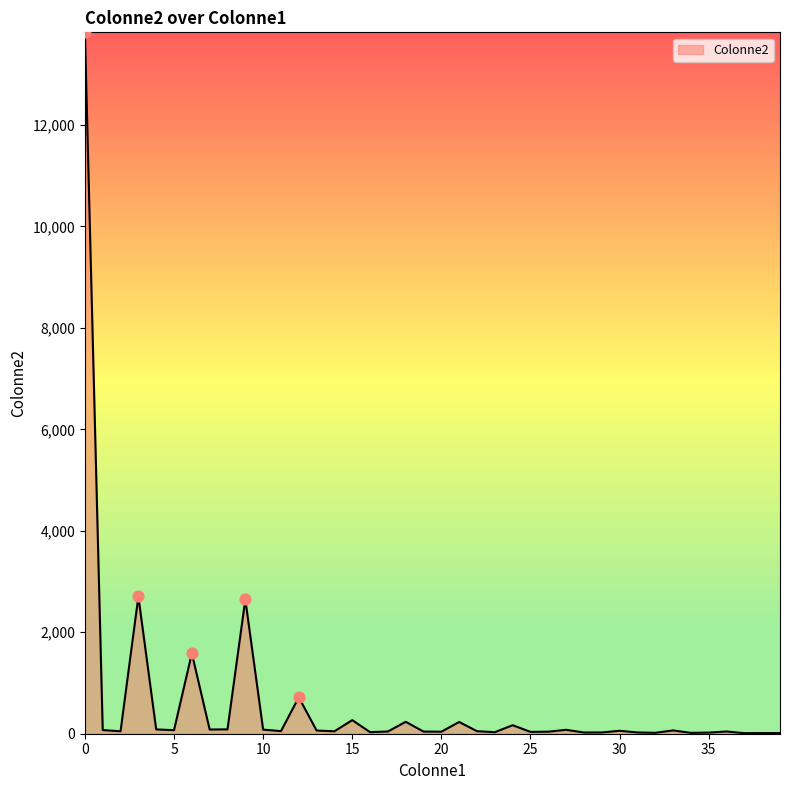

What is the difference between the maximum and minimum values?

13815